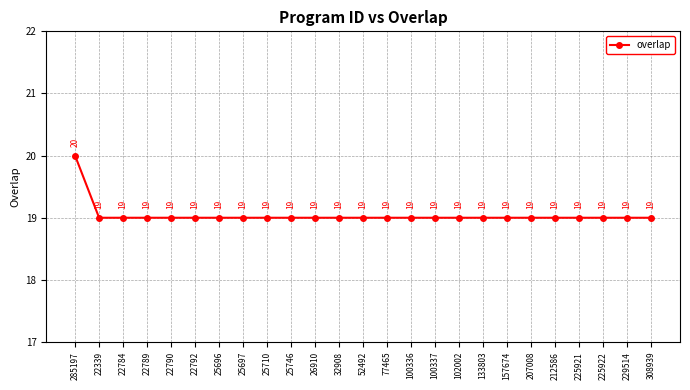

What is the smallest value displayed?

19